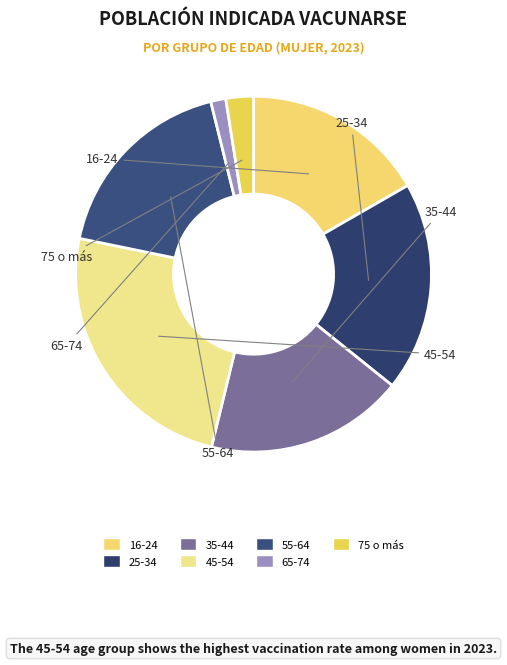

How many slices are in this pie chart?

7